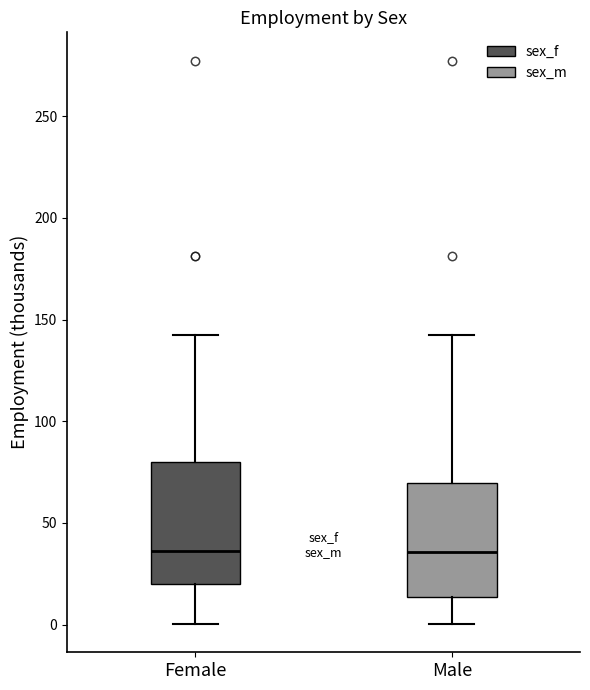

Where is the lower edge of the box for Male on the y-axis? The values are not printed on the chart, so give them approximately, as read against the axis.

15